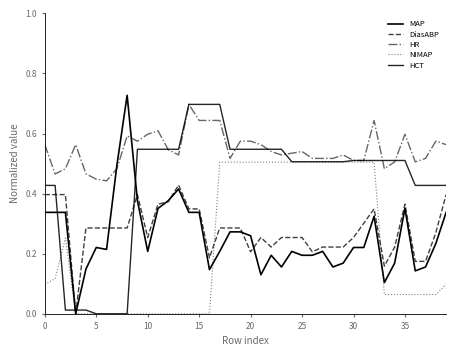

Is this an area chart (filled region under the line)?

No